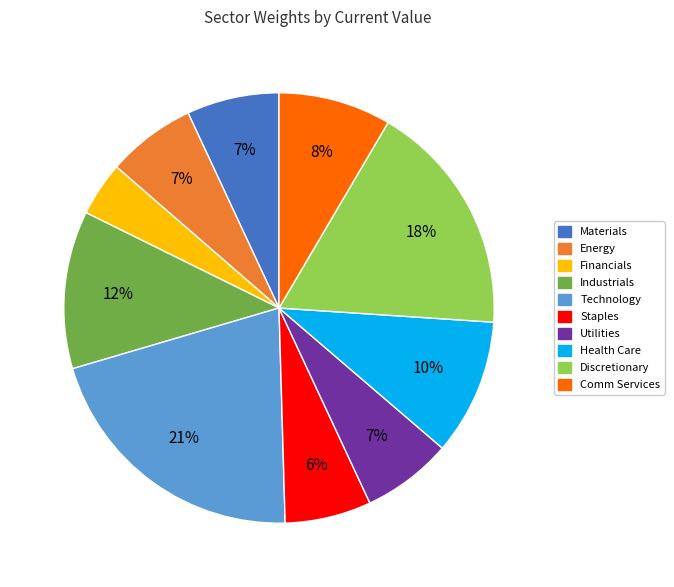

Approximately how many times larger is the value at Staples compared to Health Care?

0.6